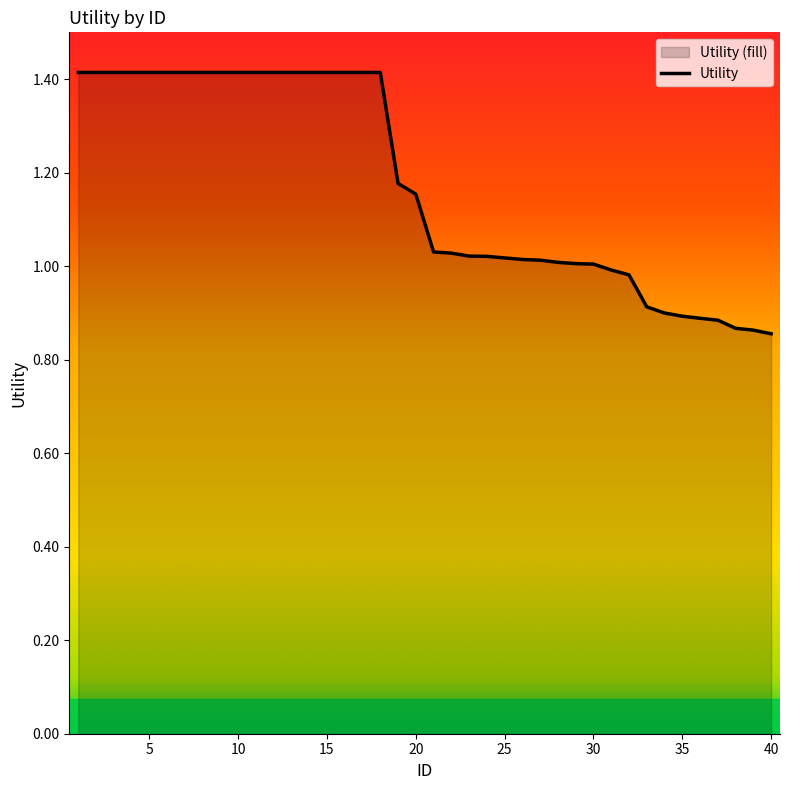

True or false: the data shows 1.9 at 1.

False